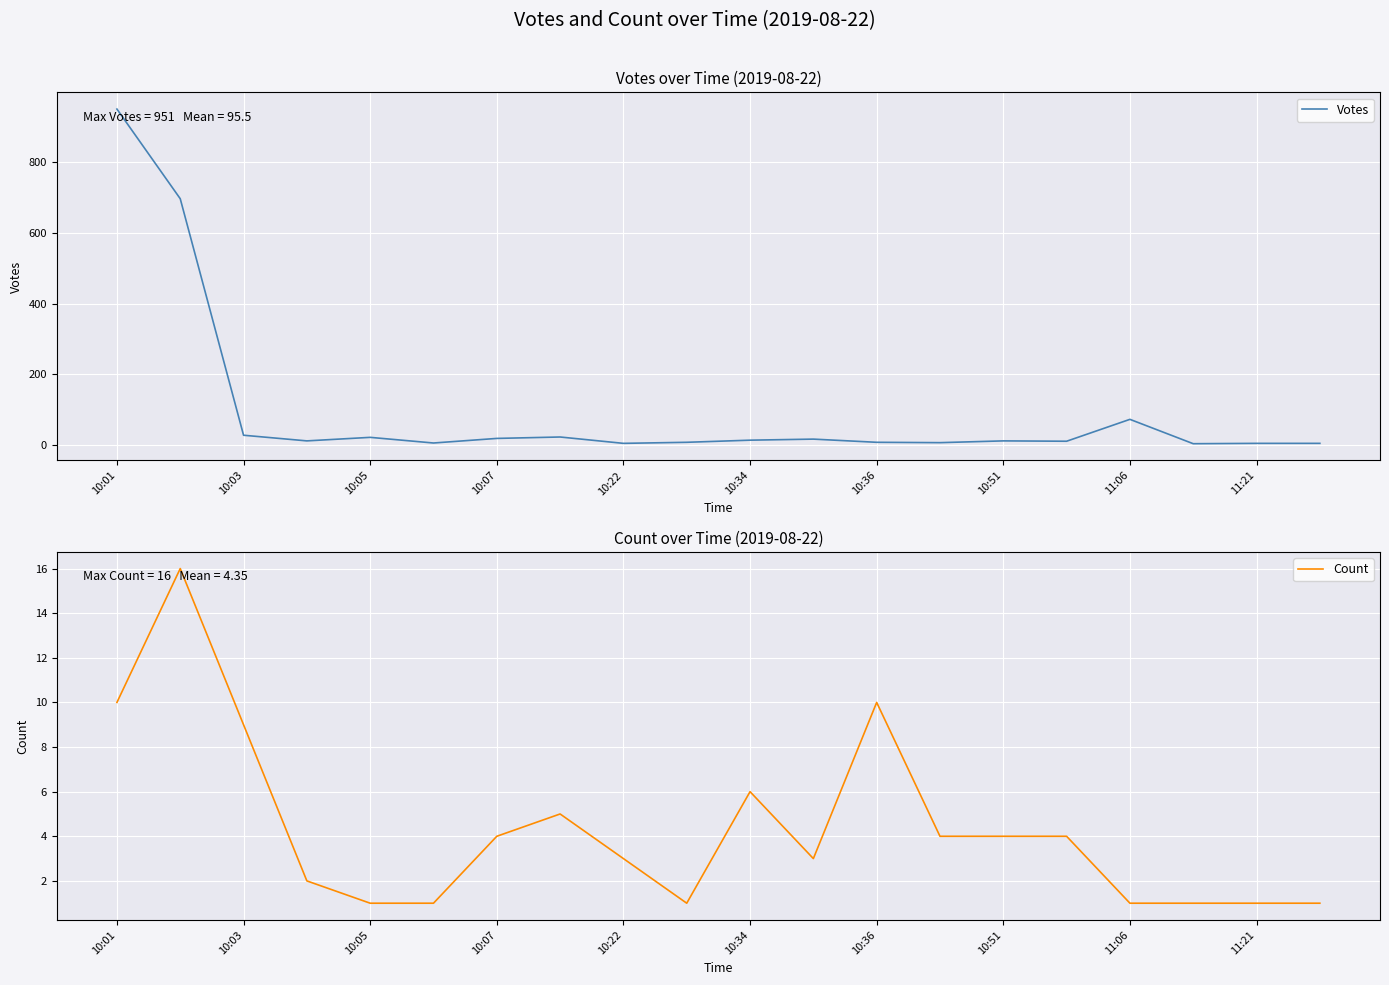

What is the average value of the Count series?

4